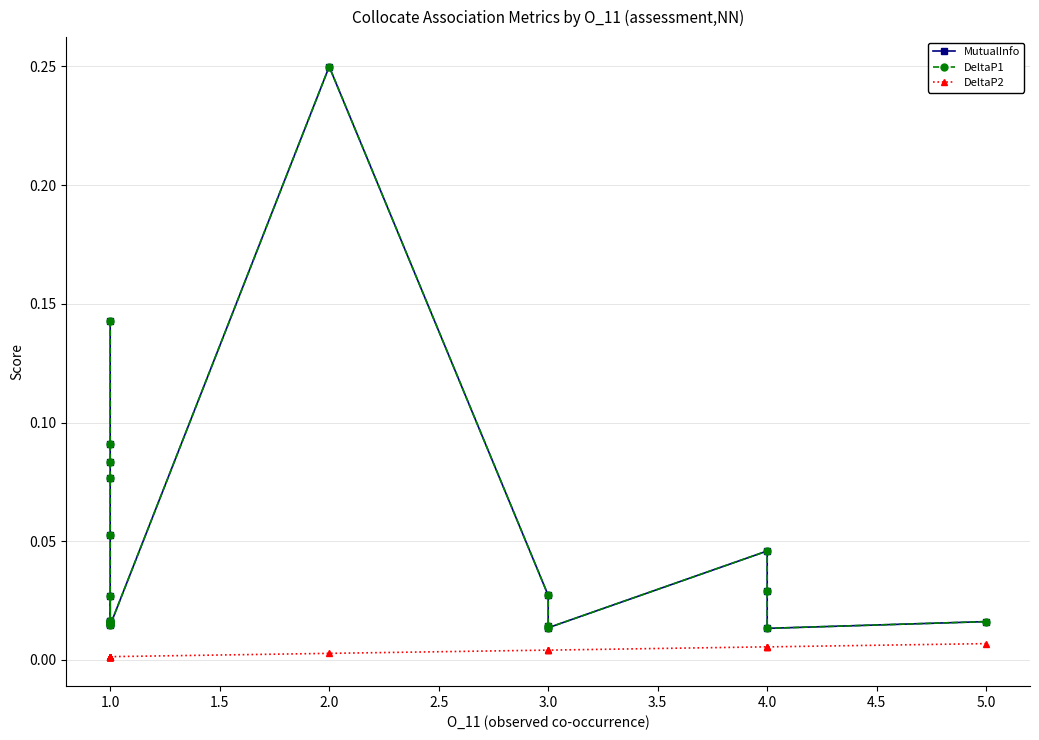

What are all the series names shown in the legend?

MutualInfo, DeltaP1, DeltaP2